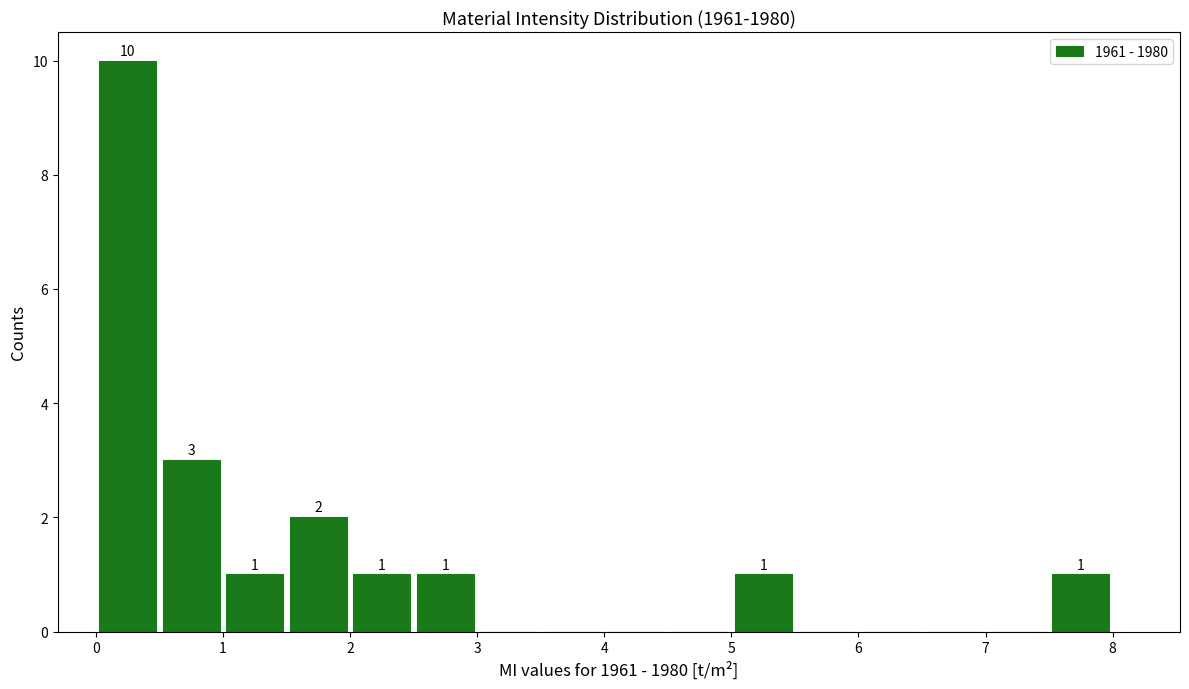

Over which range of the x-axis is the bar tallest?

0.0 to 0.5